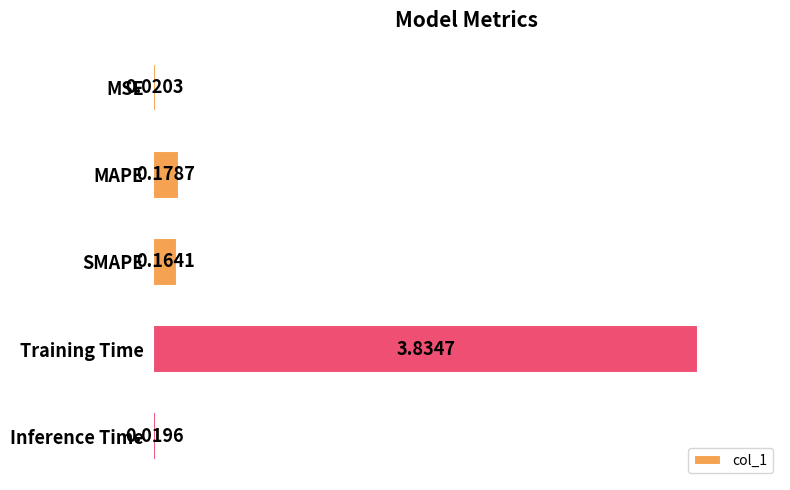

Rank the categories by value from highest to lowest.

Training Time, MAPE, SMAPE, MSE, Inference Time